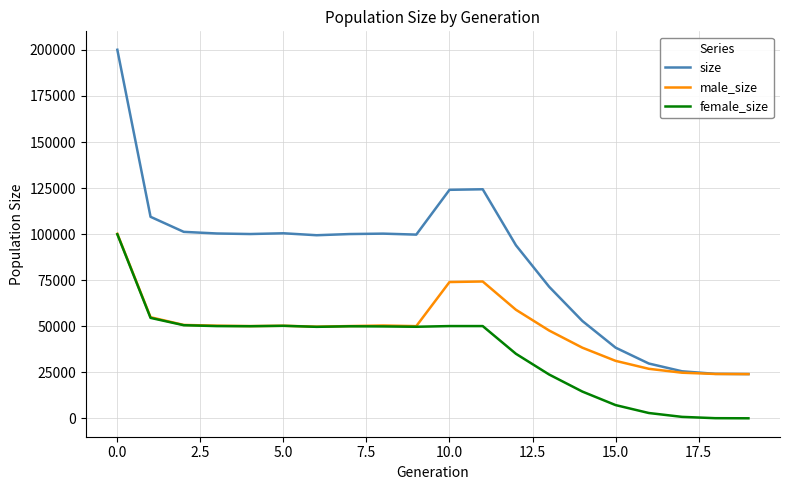

Which series has the largest total across all categories?

size